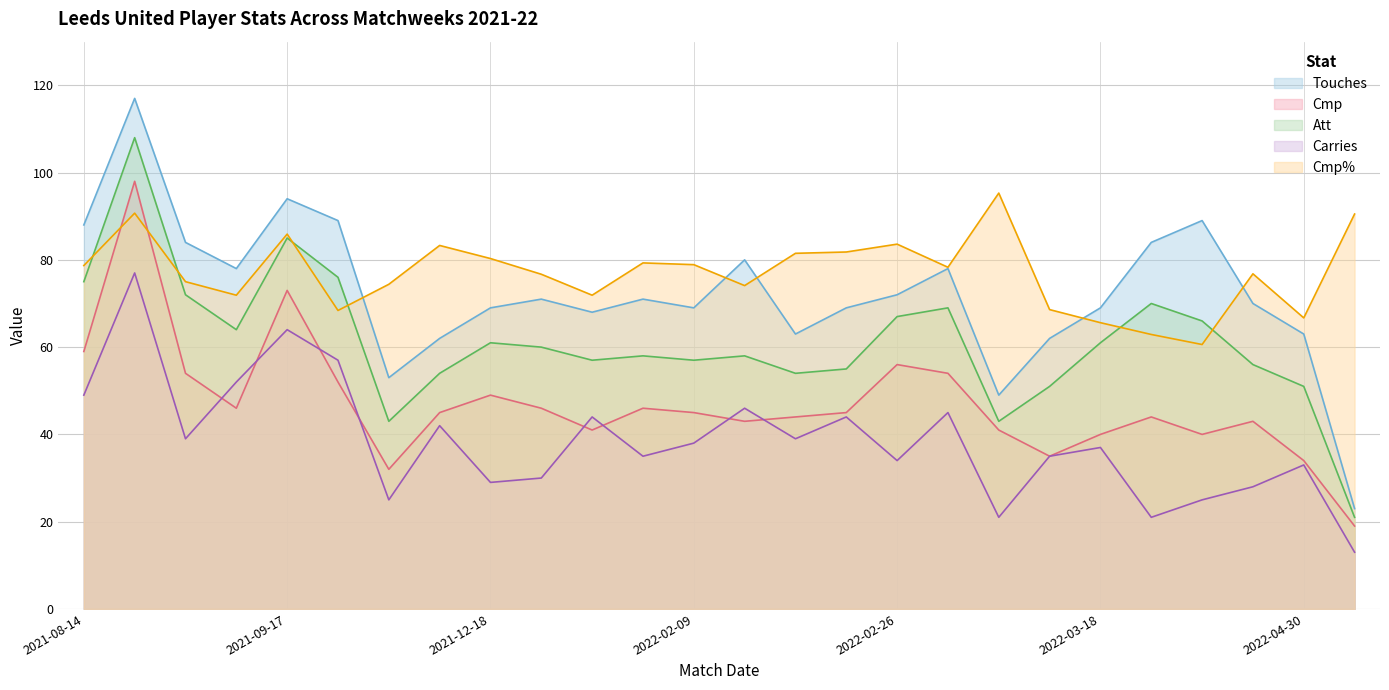

Which series changed the most between 2021-08-14 and 2022-01-22?

Touches